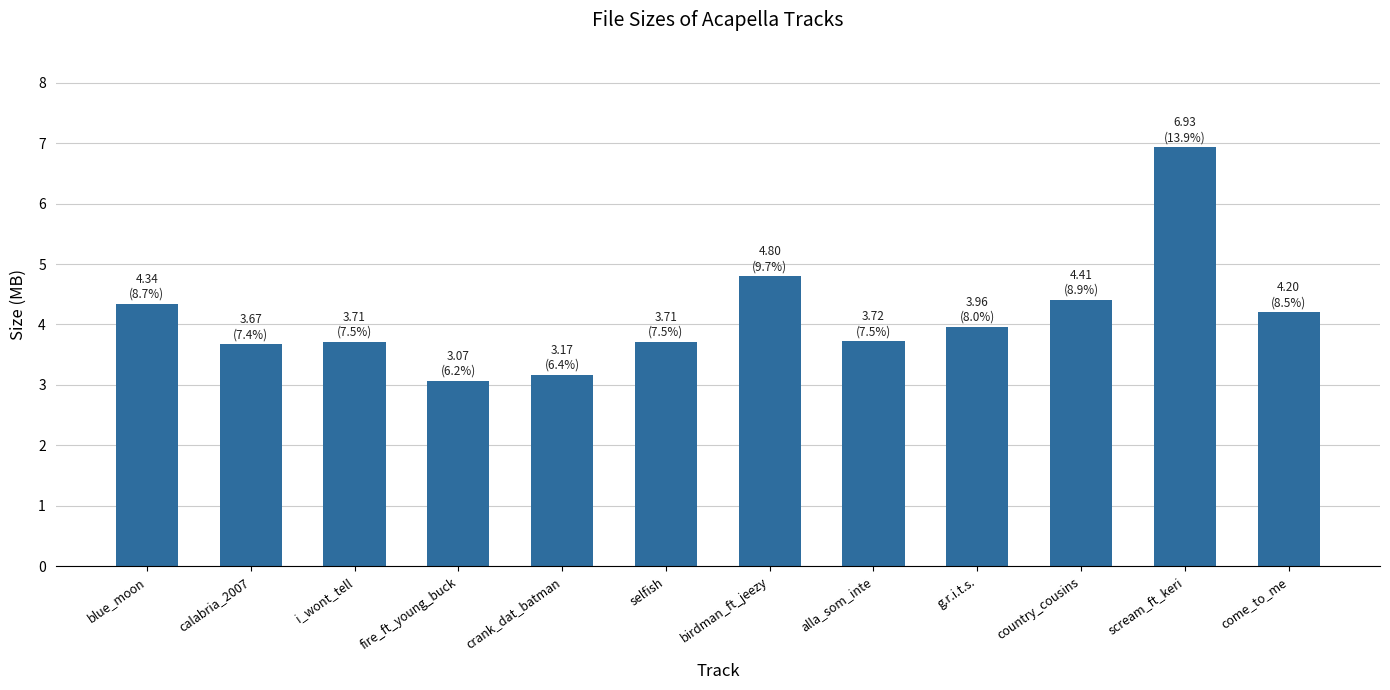

Is it true that the value at blue_moon is 4.3?

True